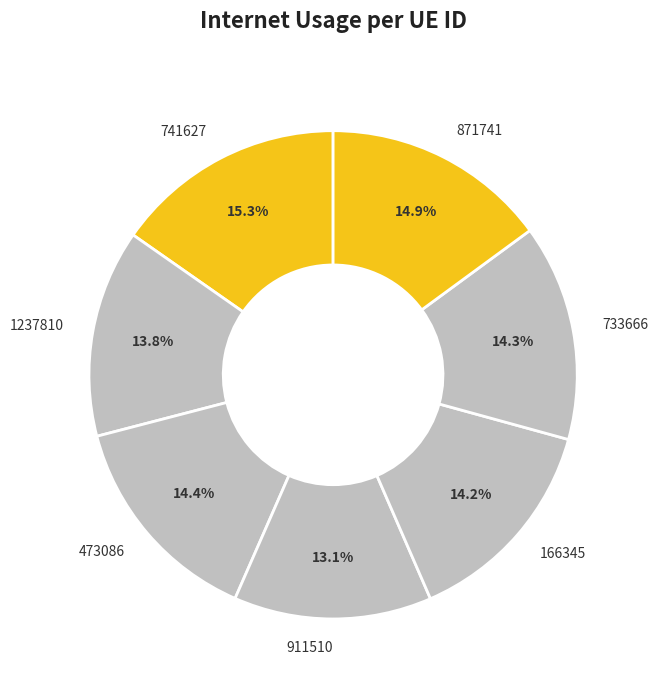

To the nearest percent, what portion does 1237810 represent?

14%